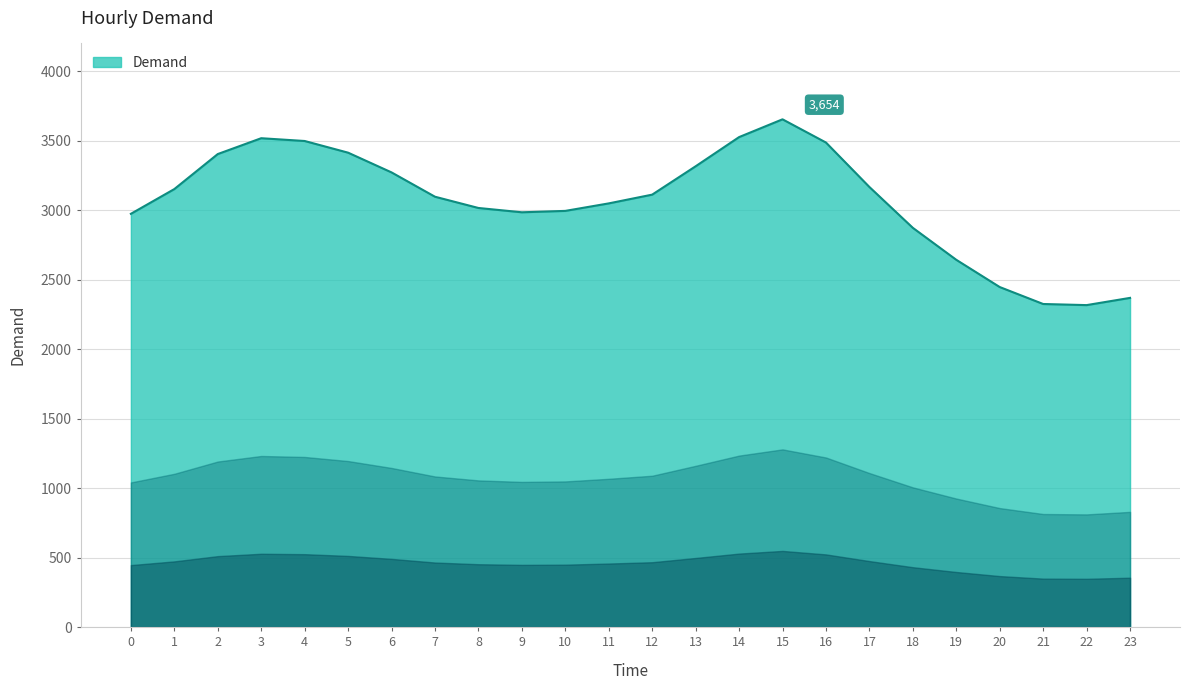

Is it true that the value at 5 is 4623?

False